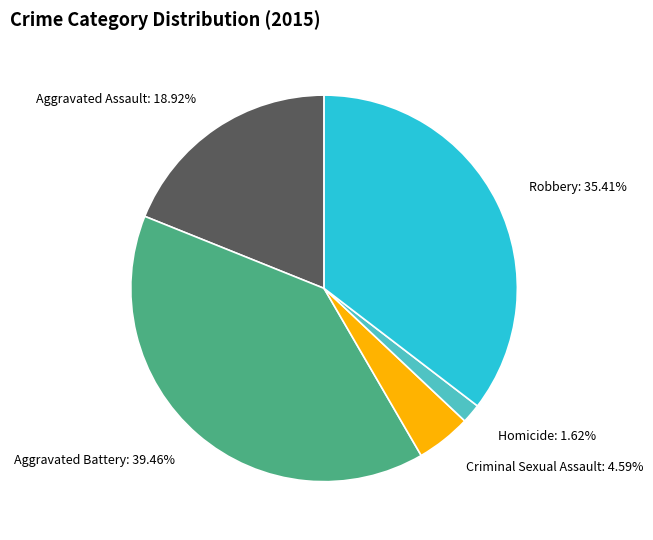

Is Aggravated Assault the majority of the pie?

No